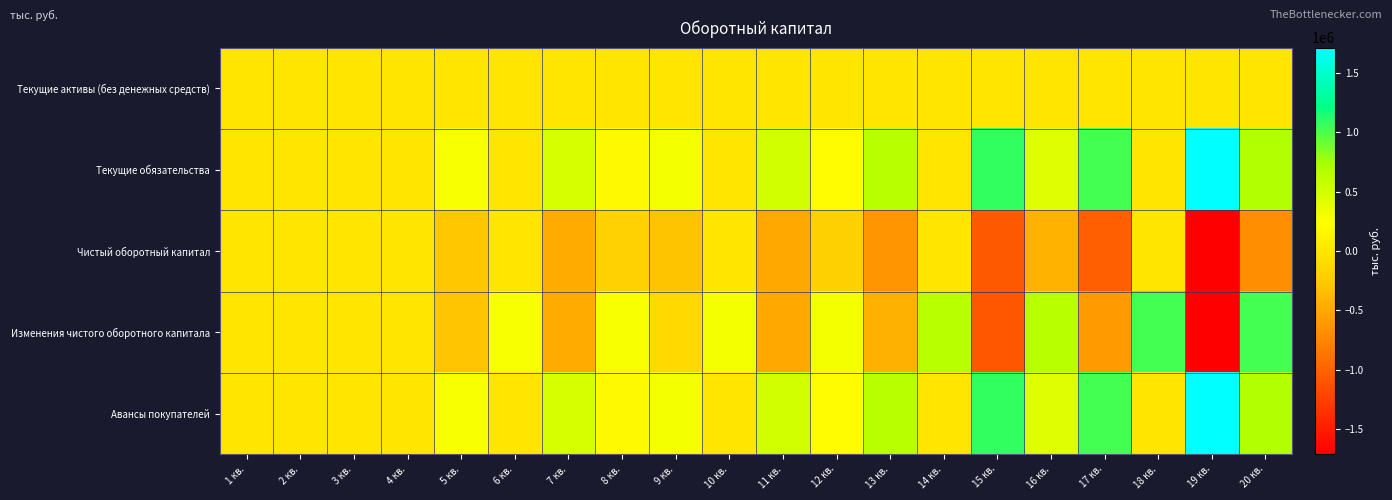

Reading left to right, extract all data points from this chart.

Текущие активы (без денежных средств): 1 кв.=762.7	2 кв.=762.7	3 кв.=2987.3	4 кв.=2987.3	5 кв.=3244.2	6 кв.=3244.2	7 кв.=3244.2	8 кв.=3244.2	9 кв.=3464.8	10 кв.=3464.8	11 кв.=3464.8	12 кв.=3464.8	13 кв.=3679.6	14 кв.=3679.6	15 кв.=3679.6	16 кв.=3679.6	17 кв.=3918.8	18 кв.=3918.8	19 кв.=3918.8	20 кв.=3918.8
Текущие обязательства: 1 кв.=0.0	2 кв.=0.0	3 кв.=0.0	4 кв.=0.0	5 кв.=283200.0	6 кв.=0.0	7 кв.=472000.0	8 кв.=188800.0	9 кв.=302457.6	10 кв.=0.0	11 кв.=504096.0	12 кв.=201638.4	13 кв.=642419.9	14 кв.=0.0	15 кв.=1070699.9	16 кв.=428280.0	17 кв.=1026265.9	18 кв.=0.0	19 кв.=1710443.1	20 кв.=684177.2
Чистый оборотный капитал: 1 кв.=762.7	2 кв.=762.7	3 кв.=2987.3	4 кв.=2987.3	5 кв.=-279955.8	6 кв.=3244.2	7 кв.=-468755.8	8 кв.=-185555.8	9 кв.=-298992.8	10 кв.=3464.8	11 кв.=-500631.2	12 кв.=-198173.6	13 кв.=-638740.3	14 кв.=3679.6	15 кв.=-1067020.3	16 кв.=-424600.3	17 кв.=-1022347.1	18 кв.=3918.8	19 кв.=-1706524.3	20 кв.=-680258.4
Изменения чистого оборотного капитала: 1 кв.=762.7	2 кв.=0.0	3 кв.=2224.6	4 кв.=0.0	5 кв.=-282943.1	6 кв.=283200.0	7 кв.=-472000.0	8 кв.=283200.0	9 кв.=-113437.0	10 кв.=302457.6	11 кв.=-504096.0	12 кв.=302457.6	13 кв.=-440566.7	14 кв.=642419.9	15 кв.=-1070699.9	16 кв.=642419.9	17 кв.=-597746.7	18 кв.=1026265.9	19 кв.=-1710443.1	20 кв.=1026265.9
Авансы покупателей: 1 кв.=0.0	2 кв.=0.0	3 кв.=0.0	4 кв.=0.0	5 кв.=283200.0	6 кв.=0.0	7 кв.=472000.0	8 кв.=188800.0	9 кв.=302457.6	10 кв.=0.0	11 кв.=504096.0	12 кв.=201638.4	13 кв.=642419.9	14 кв.=0.0	15 кв.=1070699.9	16 кв.=428280.0	17 кв.=1026265.9	18 кв.=0.0	19 кв.=1710443.1	20 кв.=684177.2